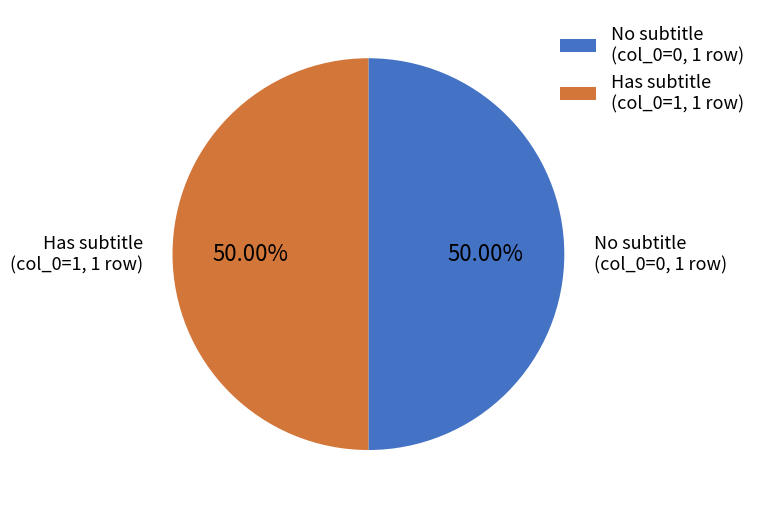

To the nearest percent, what is the average slice percentage?

50%